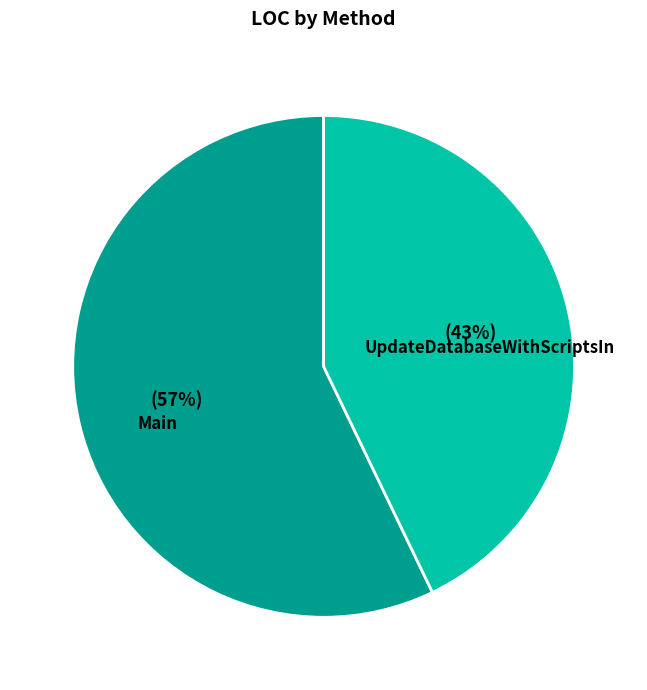

How many segments does this pie chart have?

2